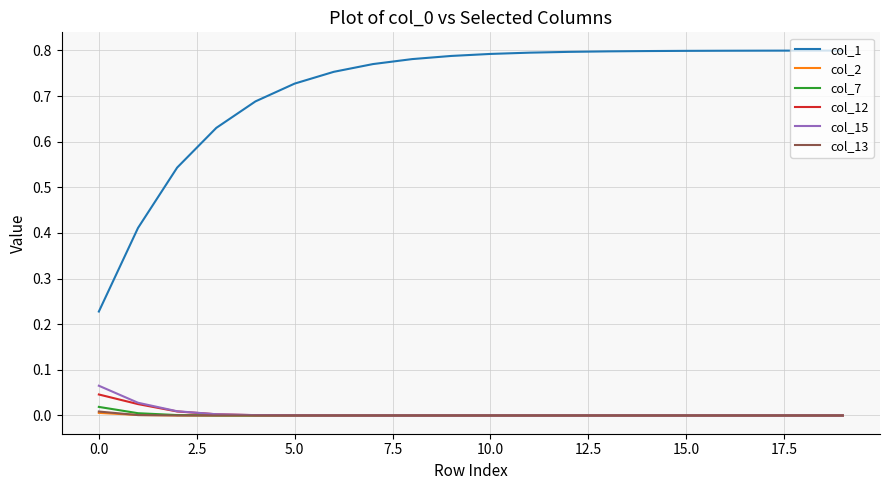

True or false: col_1 and col_15 intersect in this chart.

False